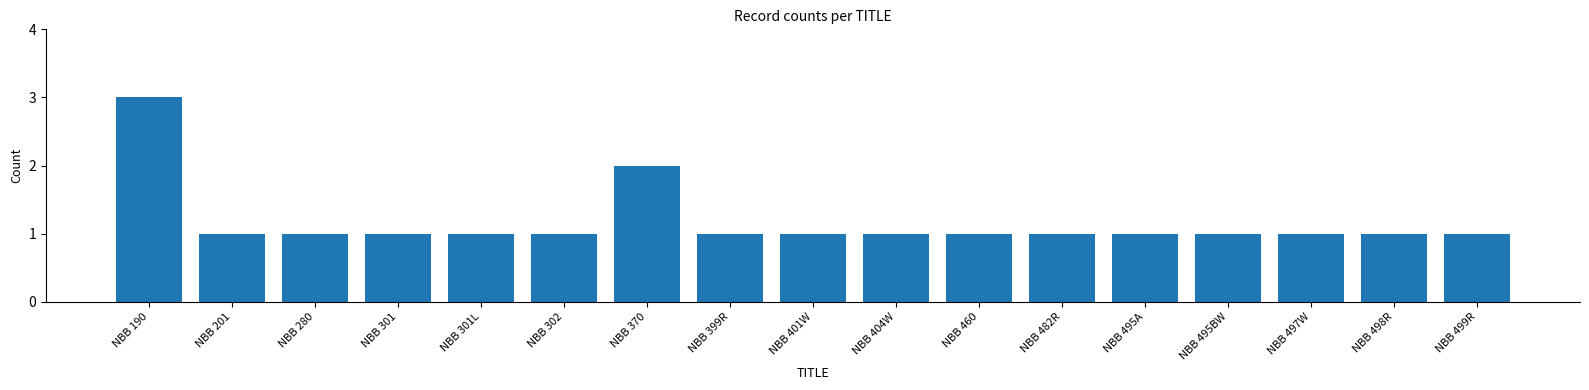

How many bars are there in total?

17